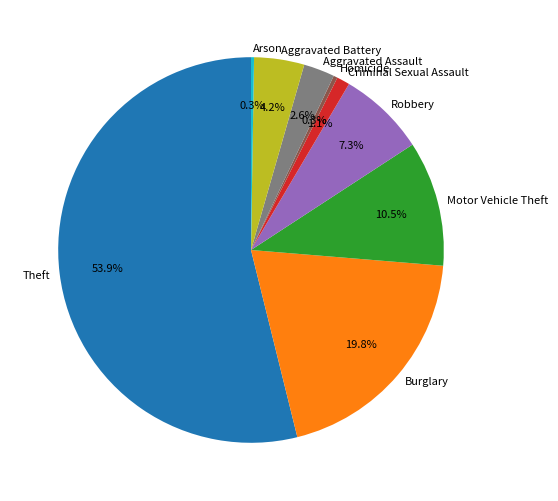

Combined, what portion of the pie is Theft and Homicide?

54.2%